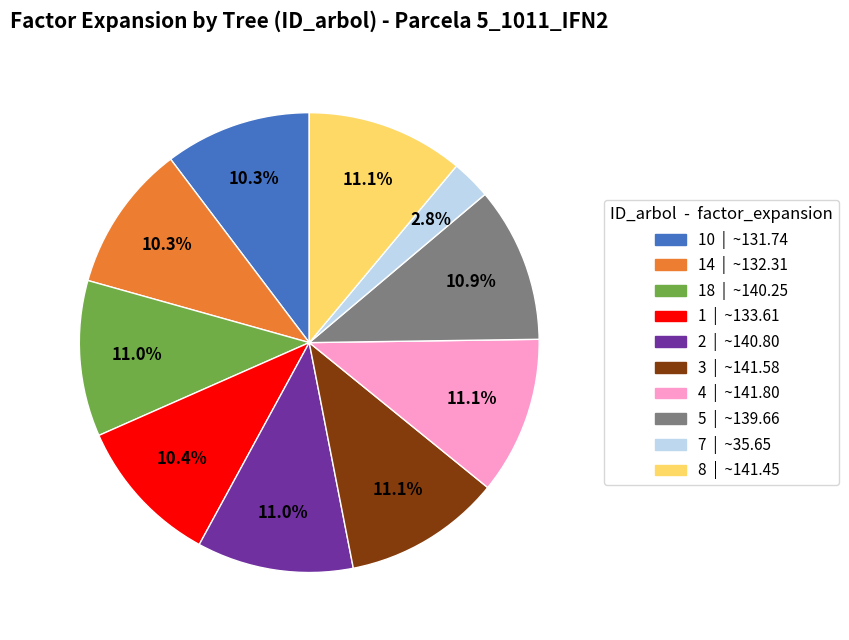

How many slices are in this pie chart?

10